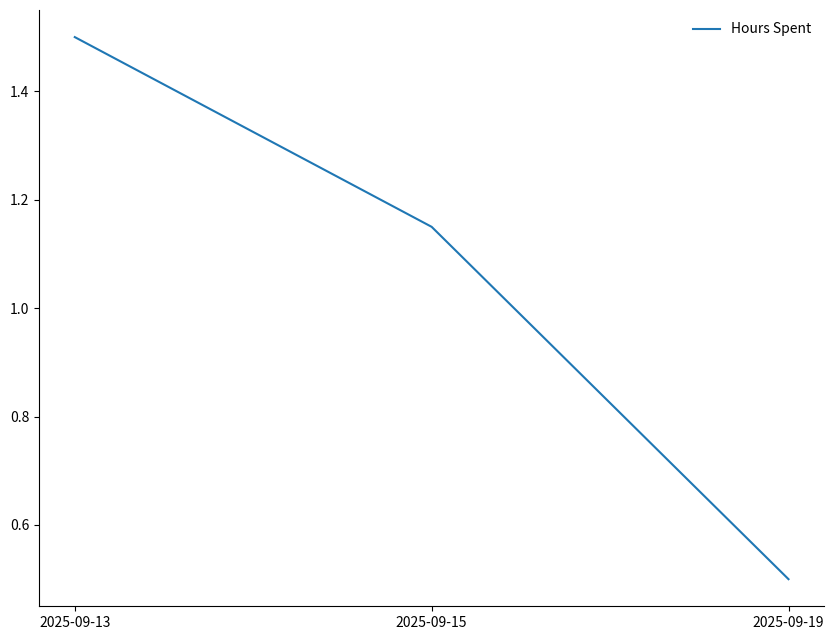

What is the difference between the maximum and minimum values?

1.0